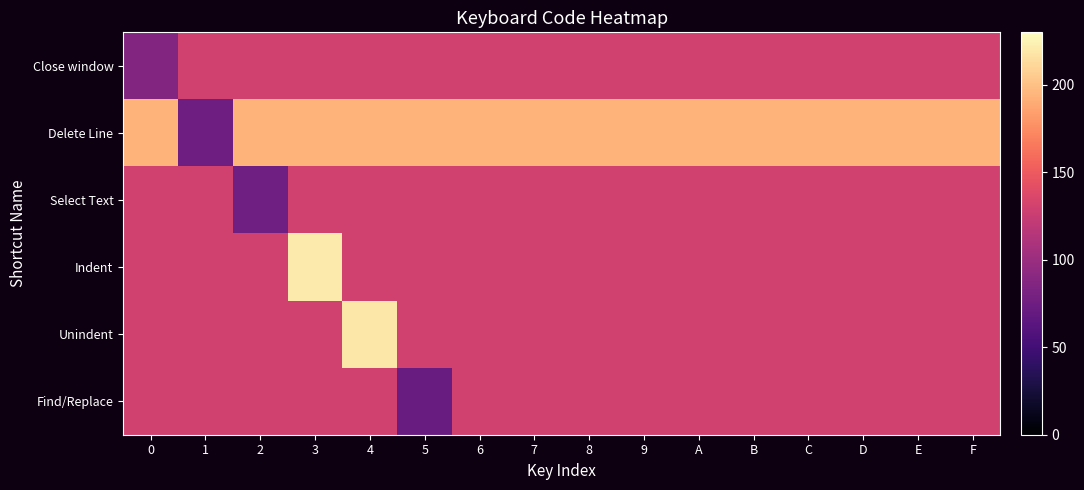

Reading left to right, transcribe all the data shown in this chart.

Close window: 0=87	1=130	2=130	3=130	4=130	5=130	6=130	7=130	8=130	9=130	A=130	B=130	C=130	D=130	E=130	F=130
Delete Line: 0=194	1=75	2=194	3=194	4=194	5=194	6=194	7=194	8=194	9=194	A=194	B=194	C=194	D=194	E=194	F=194
Select Text: 0=130	1=130	2=76	3=130	4=130	5=130	6=130	7=130	8=130	9=130	A=130	B=130	C=130	D=130	E=130	F=130
Indent: 0=130	1=130	2=130	3=221	4=130	5=130	6=130	7=130	8=130	9=130	A=130	B=130	C=130	D=130	E=130	F=130
Unindent: 0=130	1=130	2=130	3=130	4=219	5=130	6=130	7=130	8=130	9=130	A=130	B=130	C=130	D=130	E=130	F=130
Find/Replace: 0=130	1=130	2=130	3=130	4=130	5=72	6=130	7=130	8=130	9=130	A=130	B=130	C=130	D=130	E=130	F=130